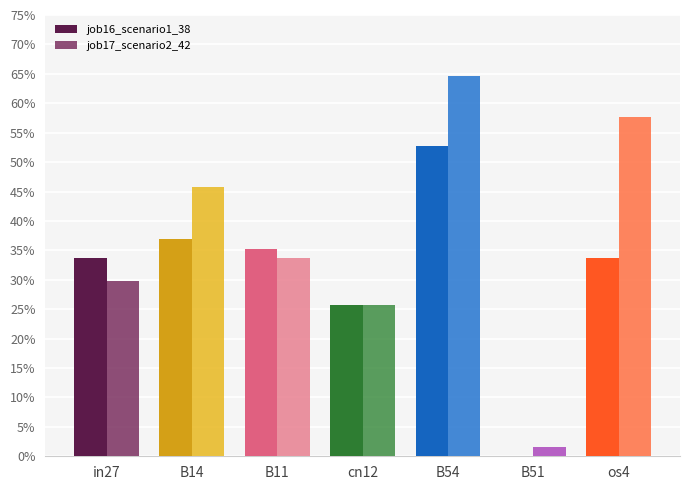

What are all the series names shown in the legend?

job16_scenario1_38, job17_scenario2_42